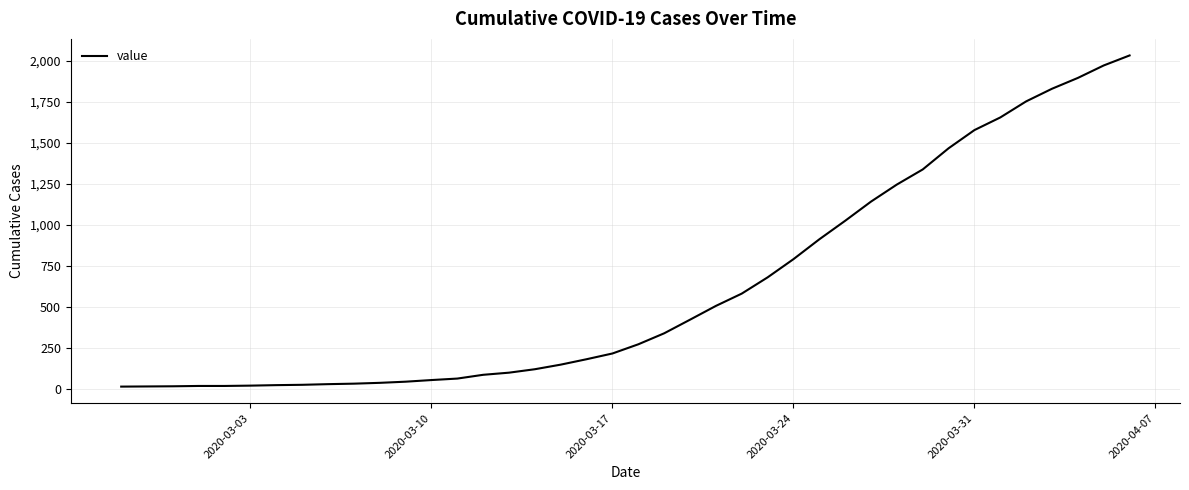

How many lines are shown in the chart?

1